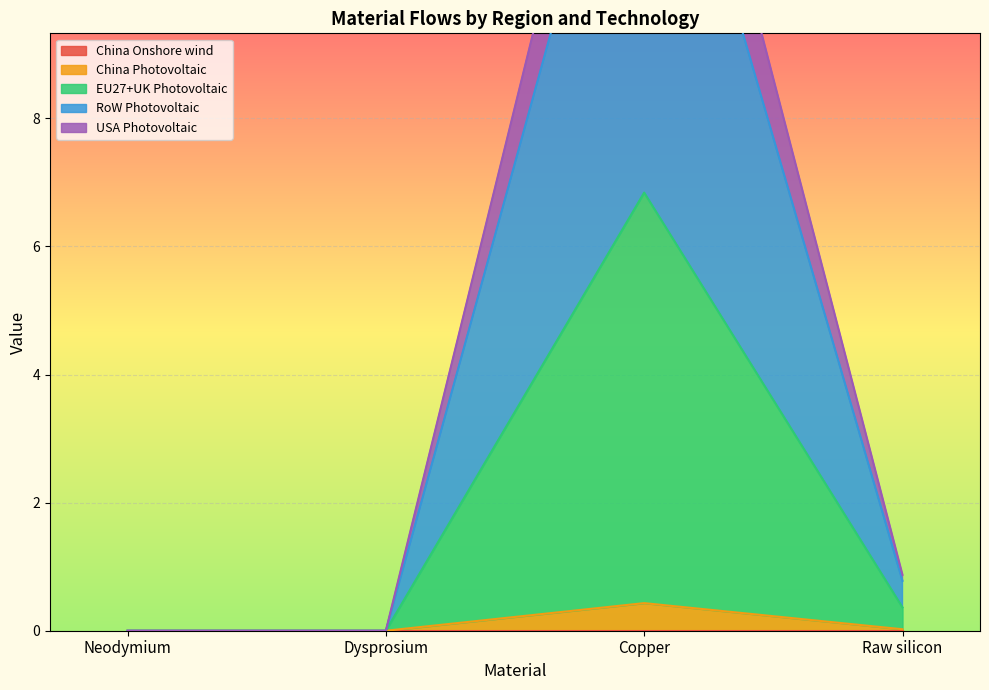

True or false: China Onshore wind has more than 1 points higher than both neighbors.

False